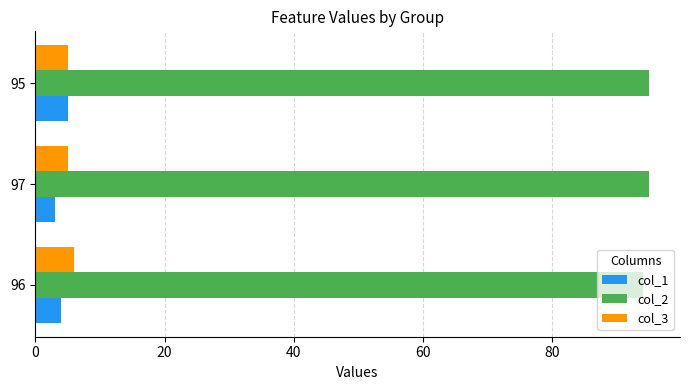

What is the sum of all col_1 values?

12